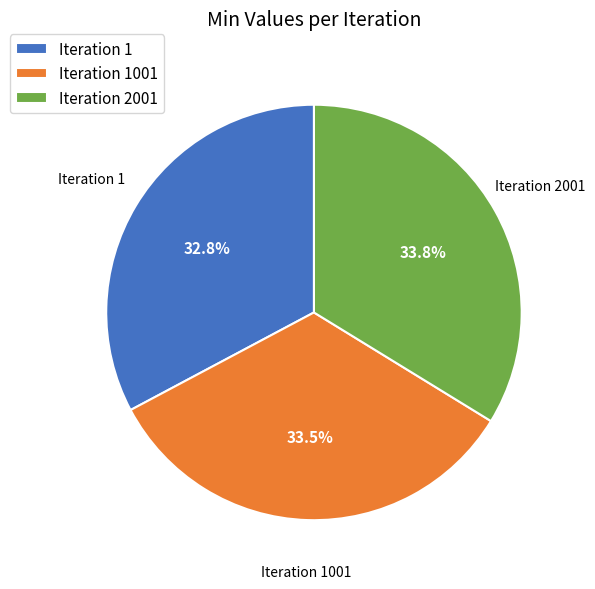

How many segments does this pie chart have?

3